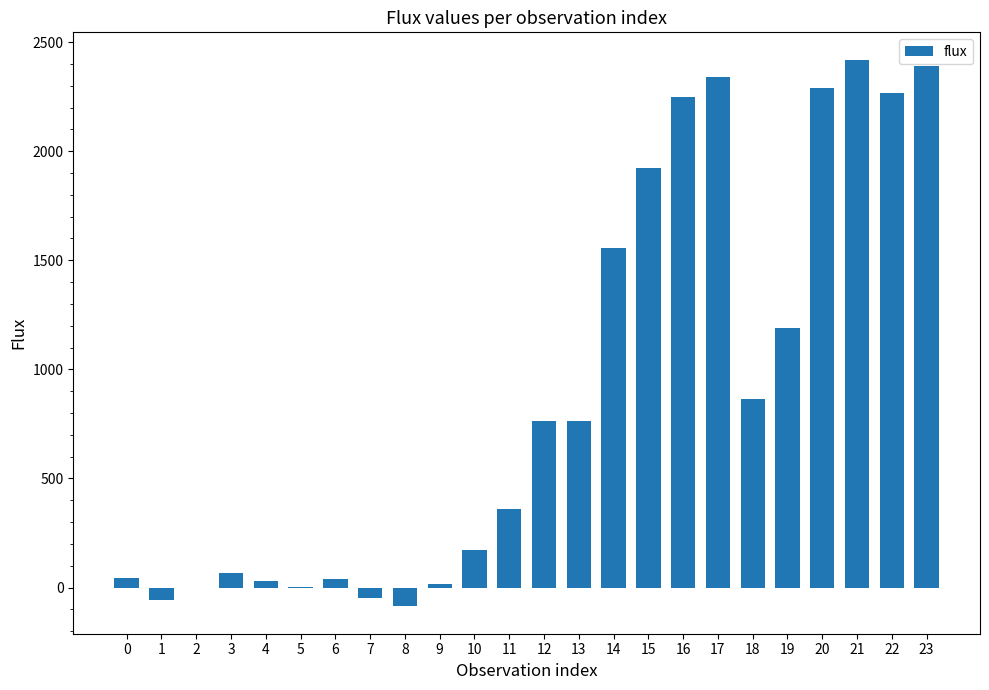

Which category has the highest value across all series?

21